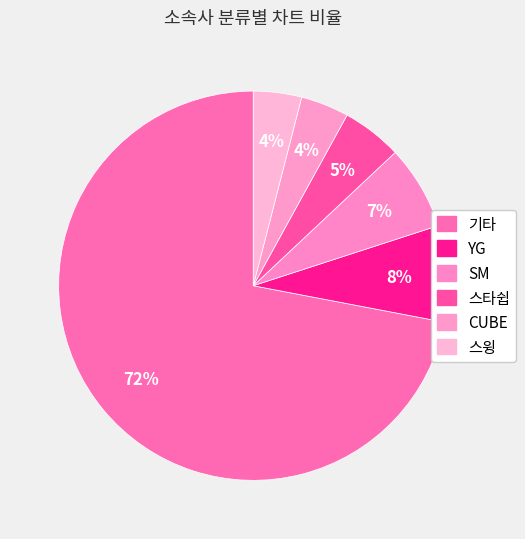

How many segments does this pie chart have?

6